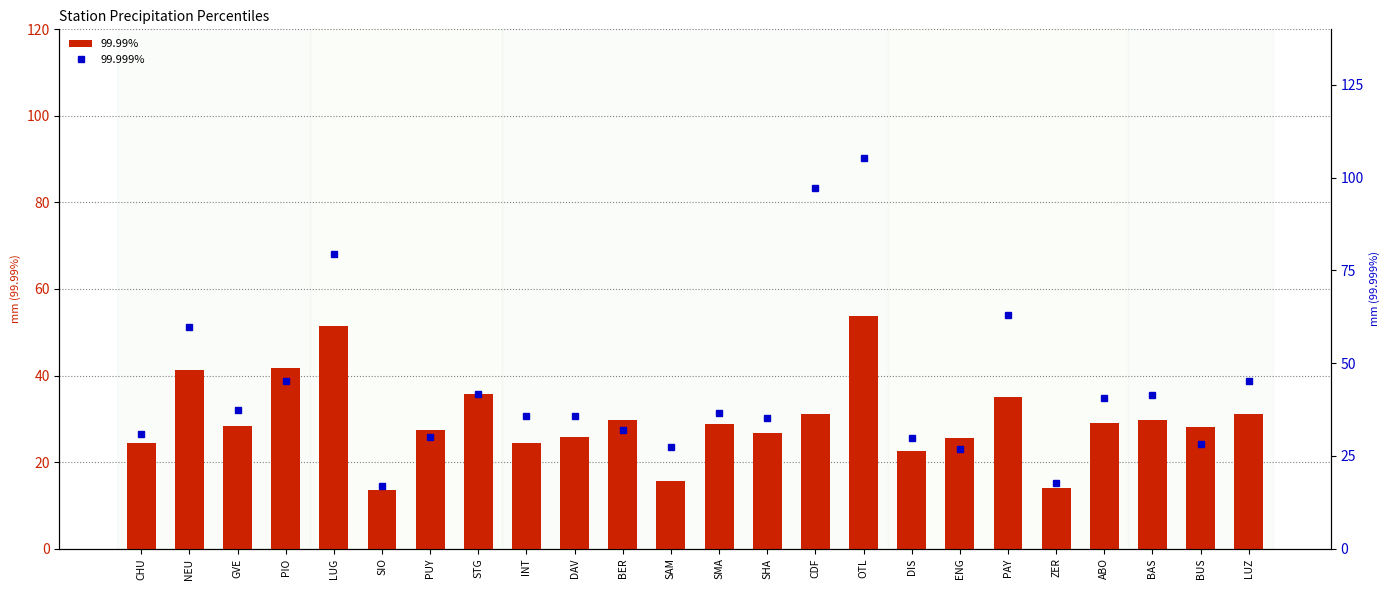

Are the bars horizontal?

No